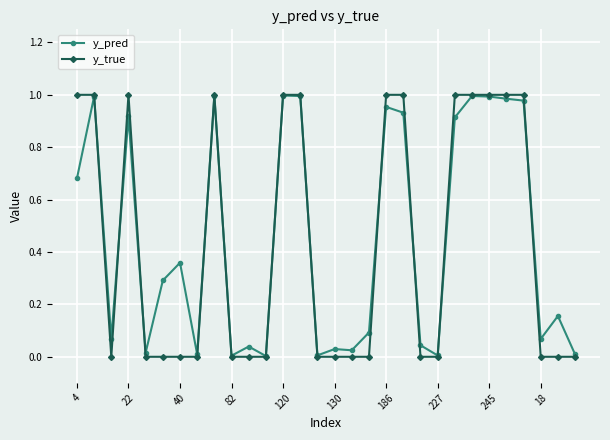

What are all the series names shown in the legend?

y_pred, y_true